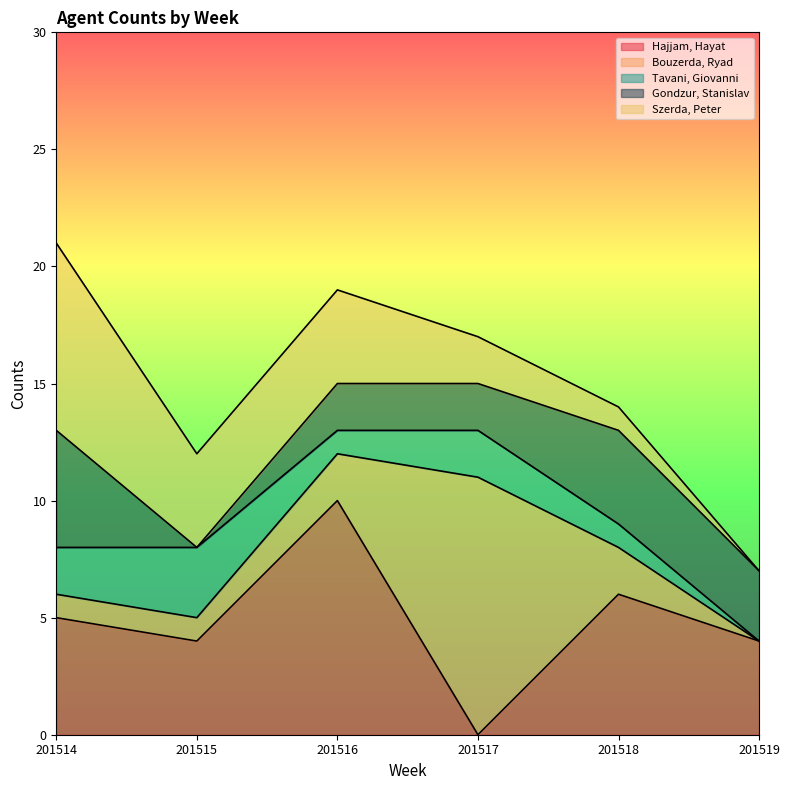

True or false: Szerda, Peter and Tavani, Giovanni cross at least once.

False